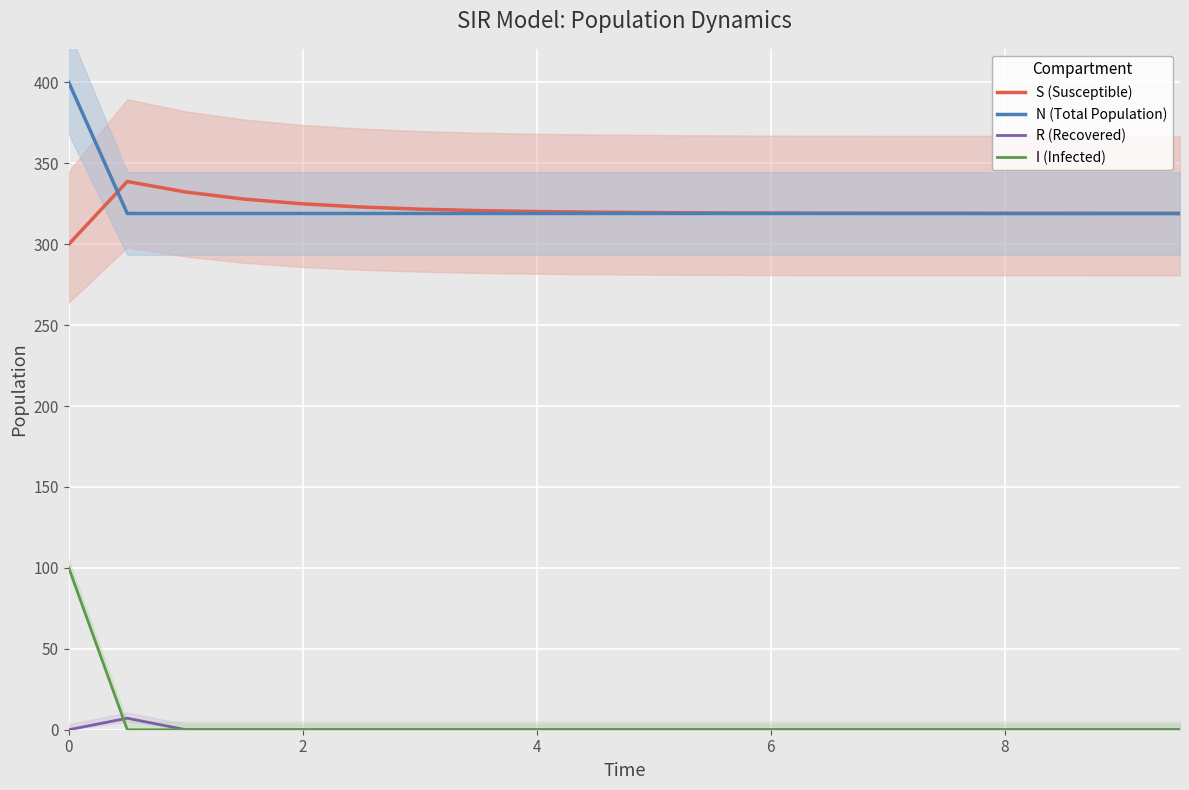

Which series has the widest spread of values?

I (Infected)